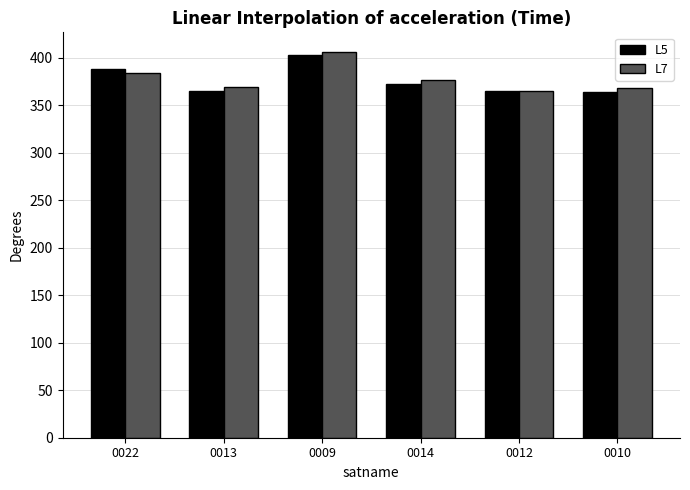

What is the sum of all L5 values?

2257.8